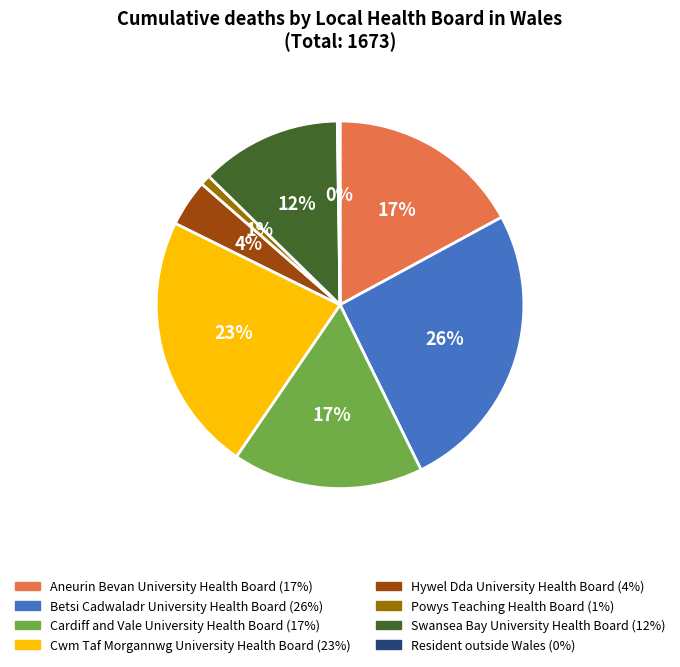

What is the largest slice in the pie chart?

Betsi Cadwaladr University Health Board